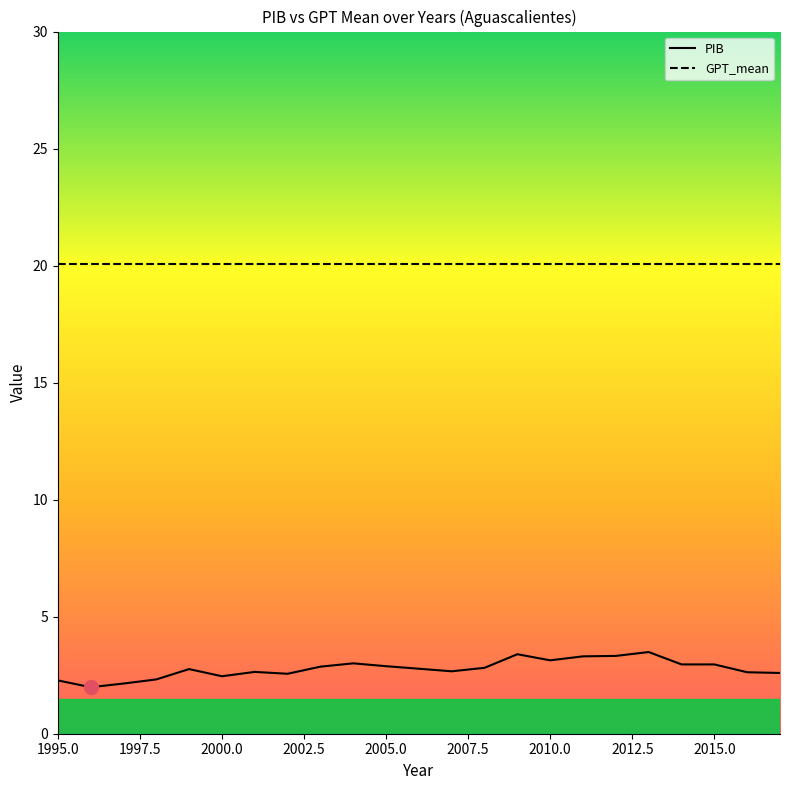

What is the difference between the second highest and second lowest values in the PIB series?

1.3